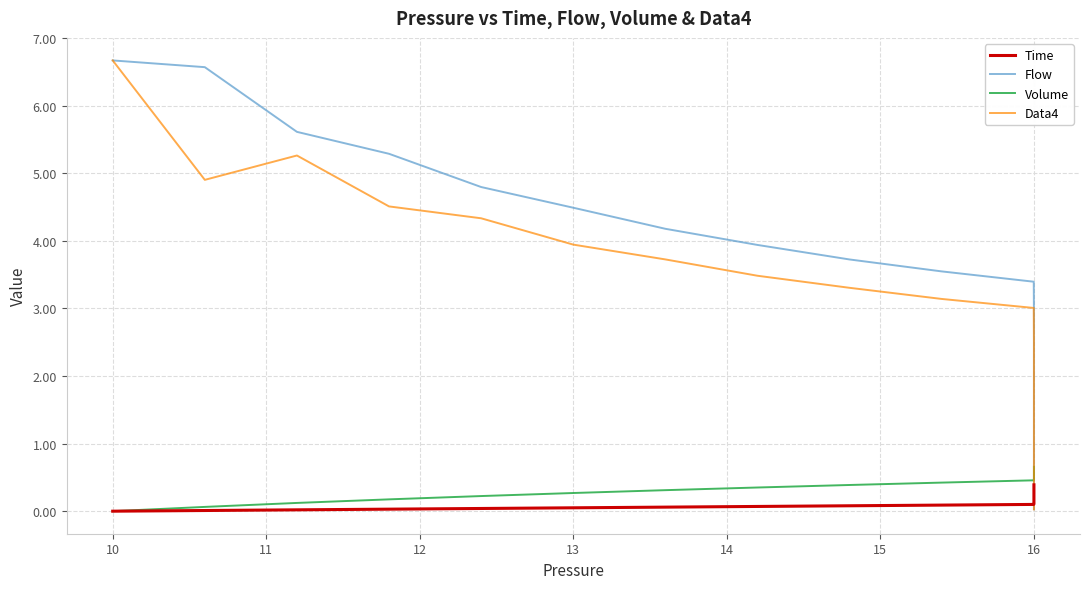

The value of Flow at 16 is 1.3. True or false?

True